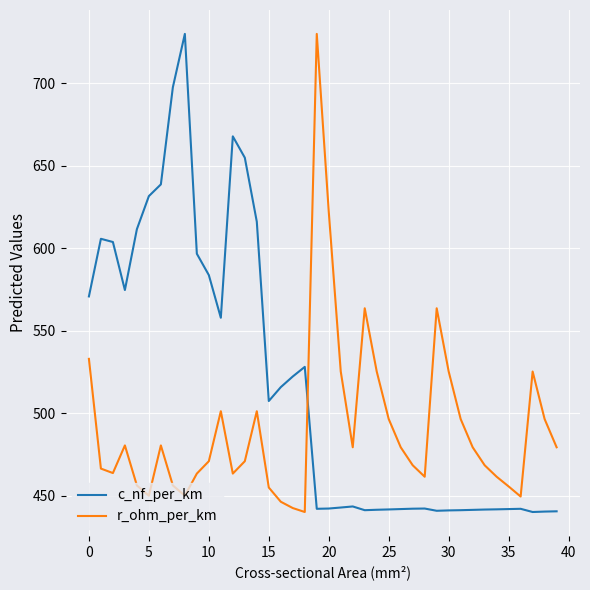

What is the sum of all r_ohm_per_km values?

19640.3